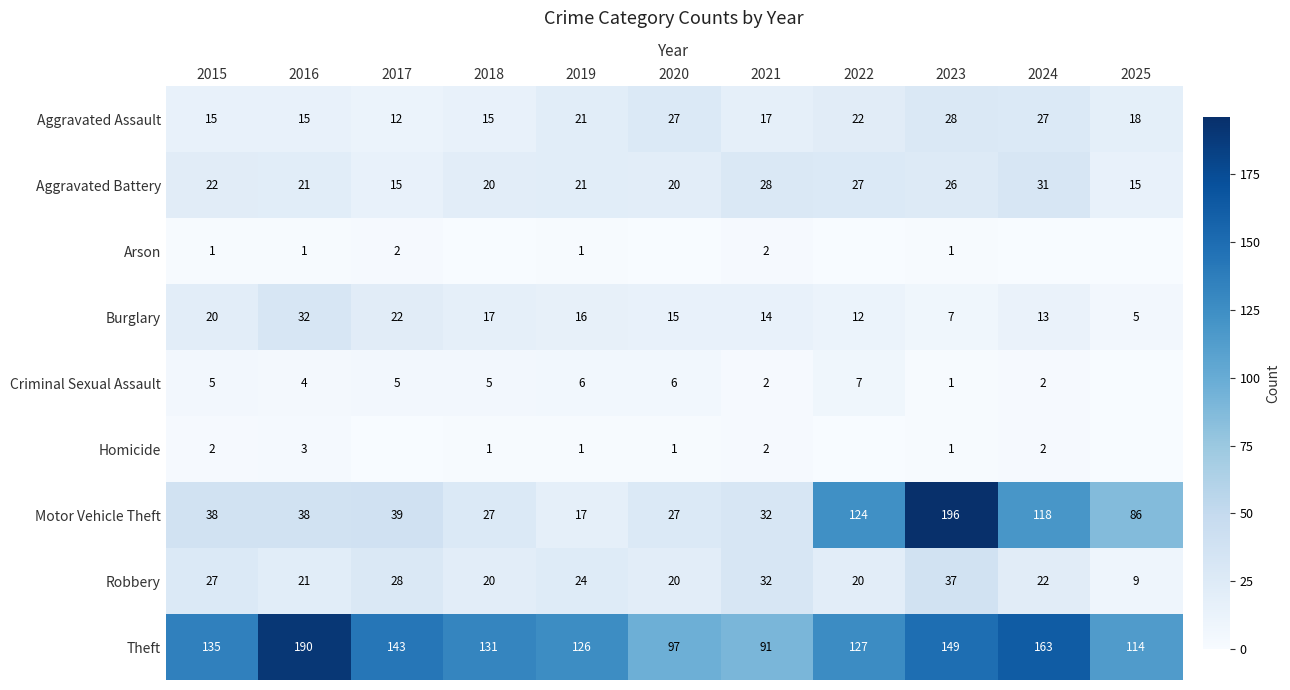

What is the total value across all series at 2019?

233